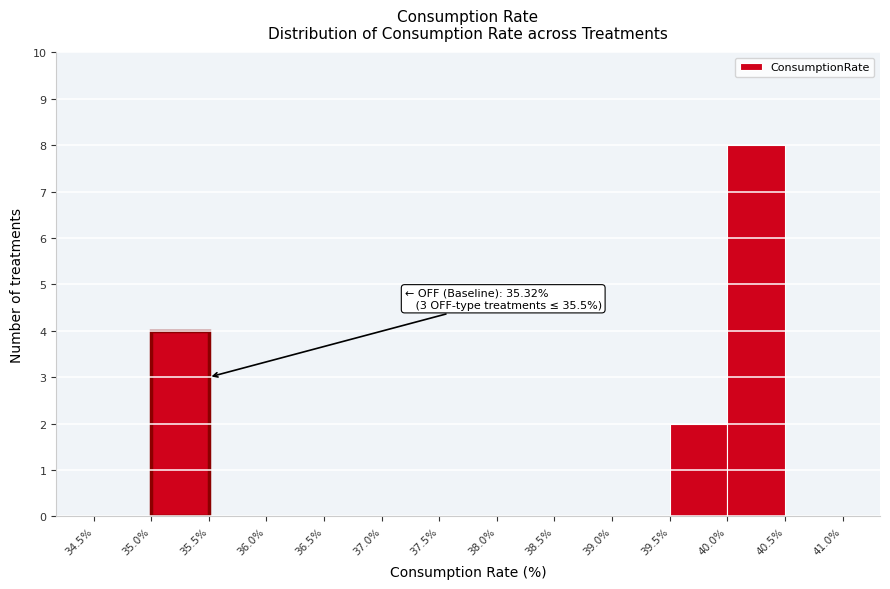

Over which range of the x-axis is the bar tallest?

40.0% to 40.5%